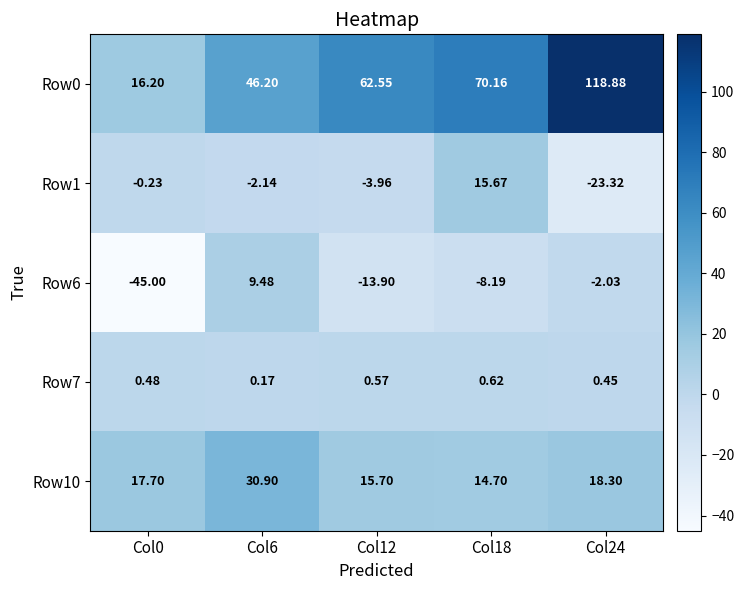

Is the value of Row0 at Col24 greater than the value of Row10 at Col24?

Yes